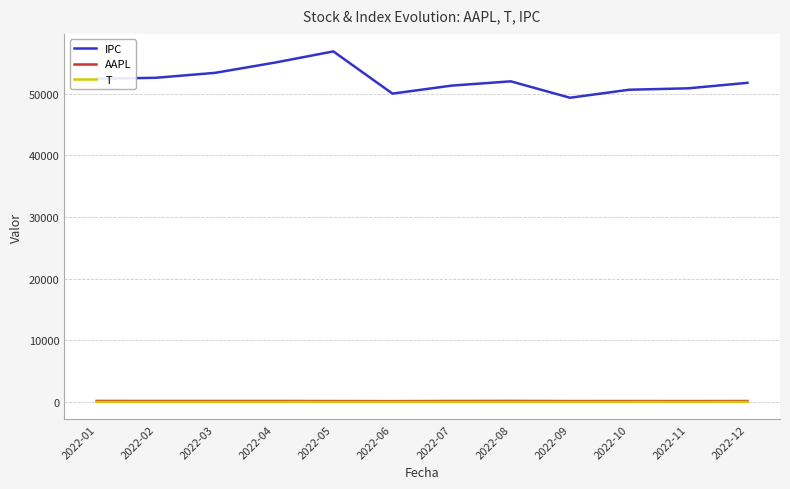

How many values in the IPC series are below 52023?

6